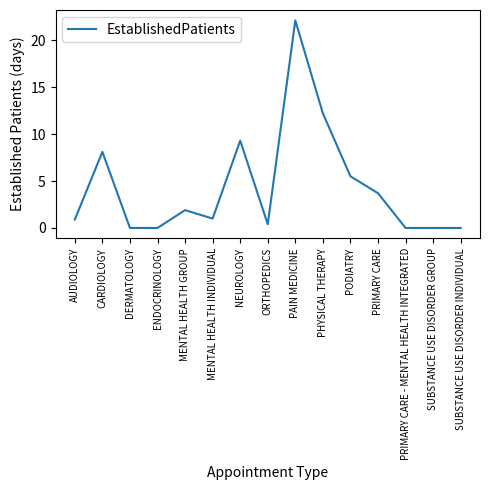

Does the chart display data point markers on the line(s)?

No